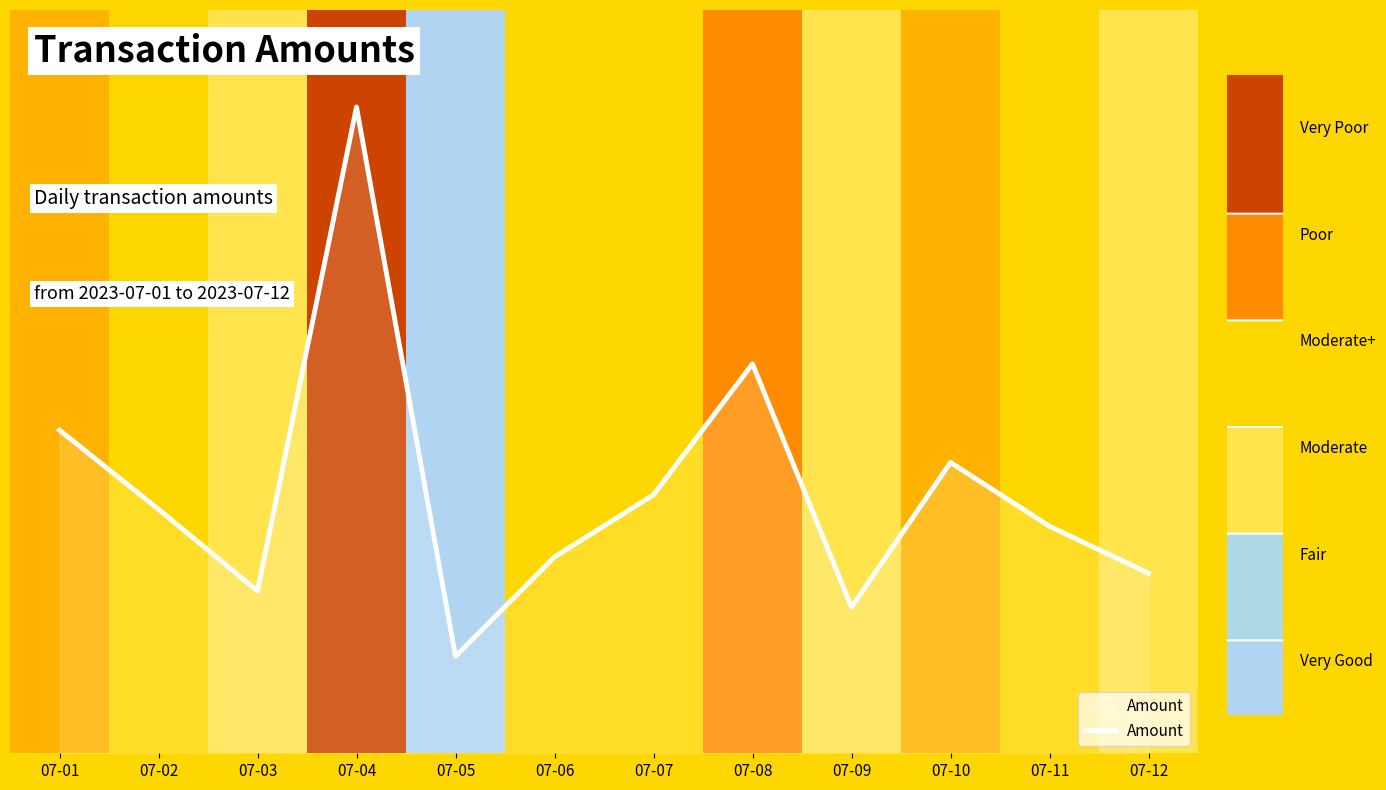

What is the value of the 4th point from the left?

200.0